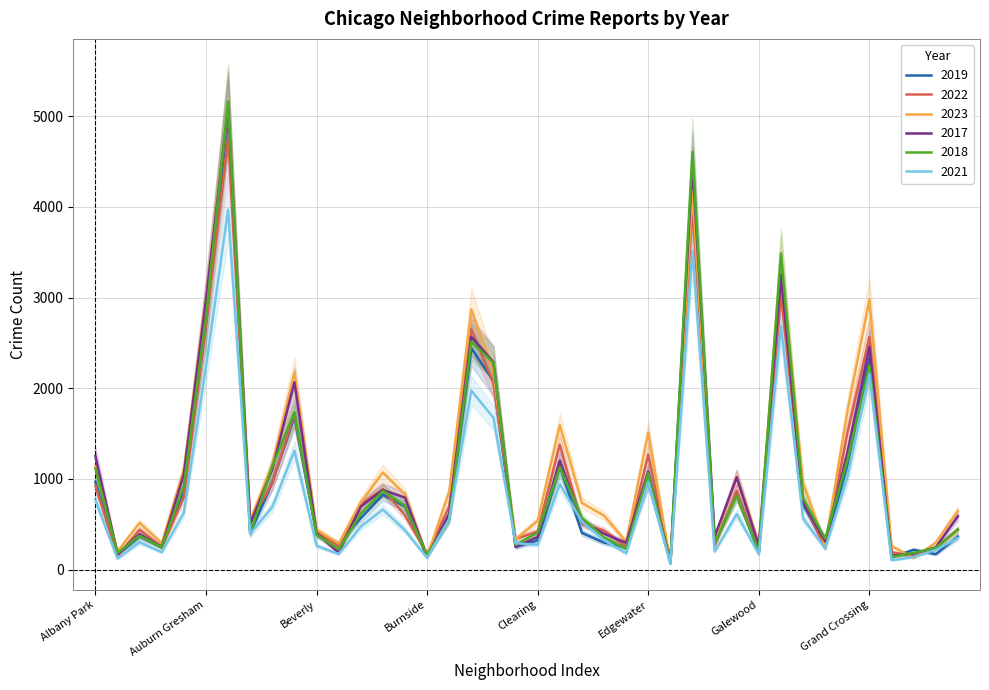

Is this an area chart (filled region under the line)?

No